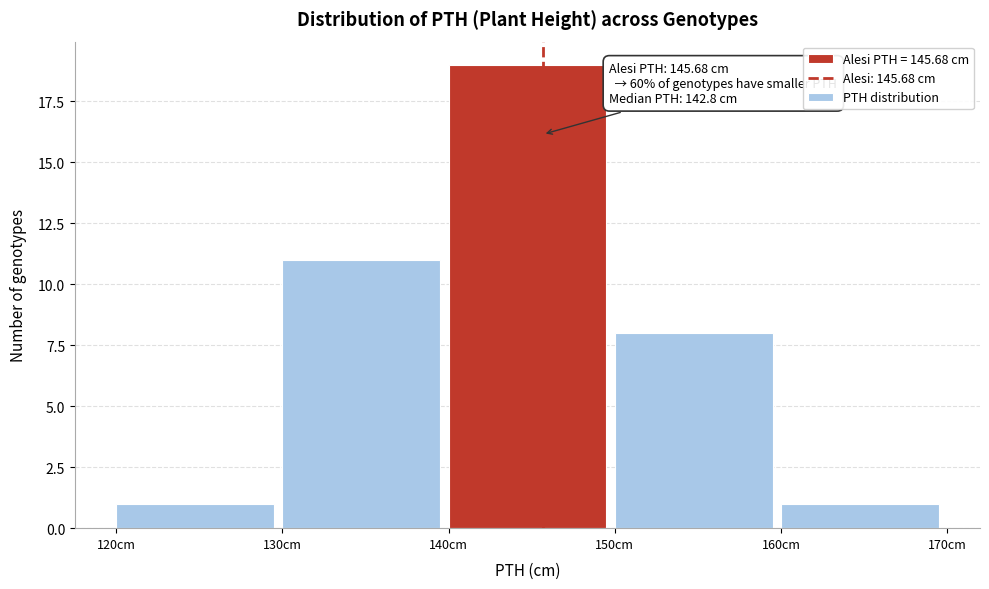

Over which range of the x-axis is the bar tallest?

140 to 150